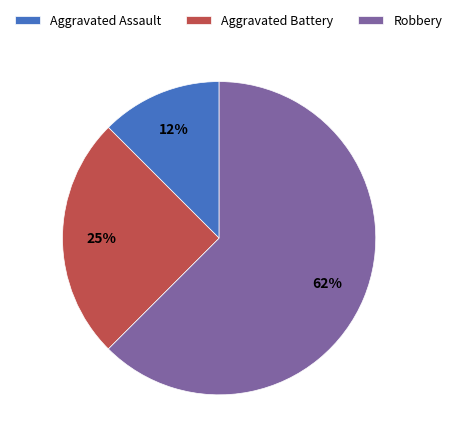

Count the number of slices in the pie.

3